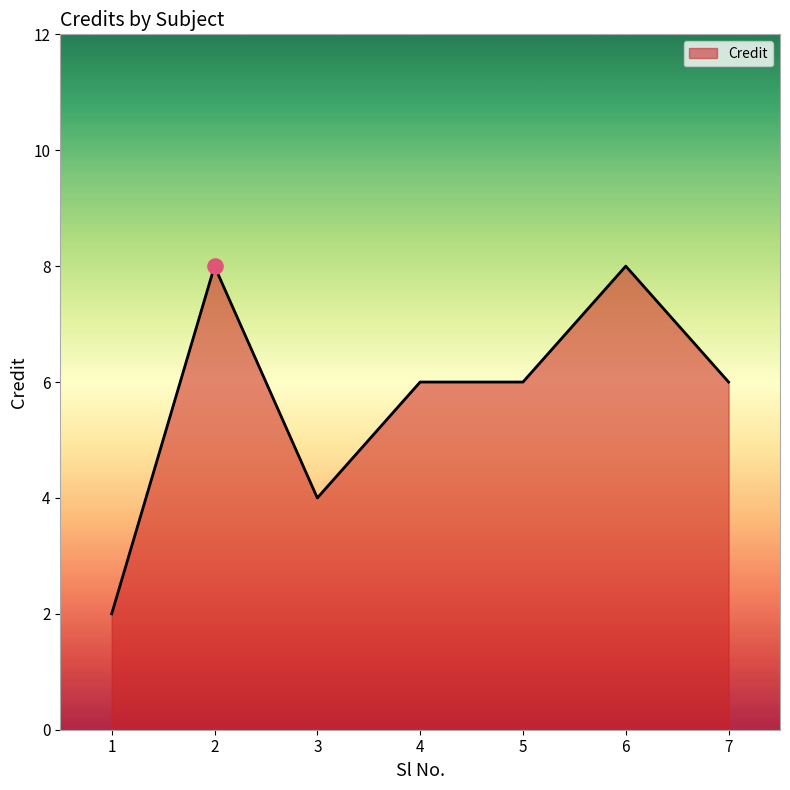

What is the change in value from 2 to 4?

-2